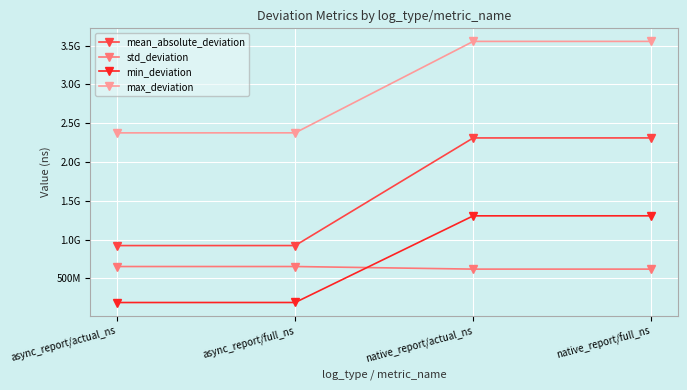

What is the sum of all min_deviation values?

2985533500.0